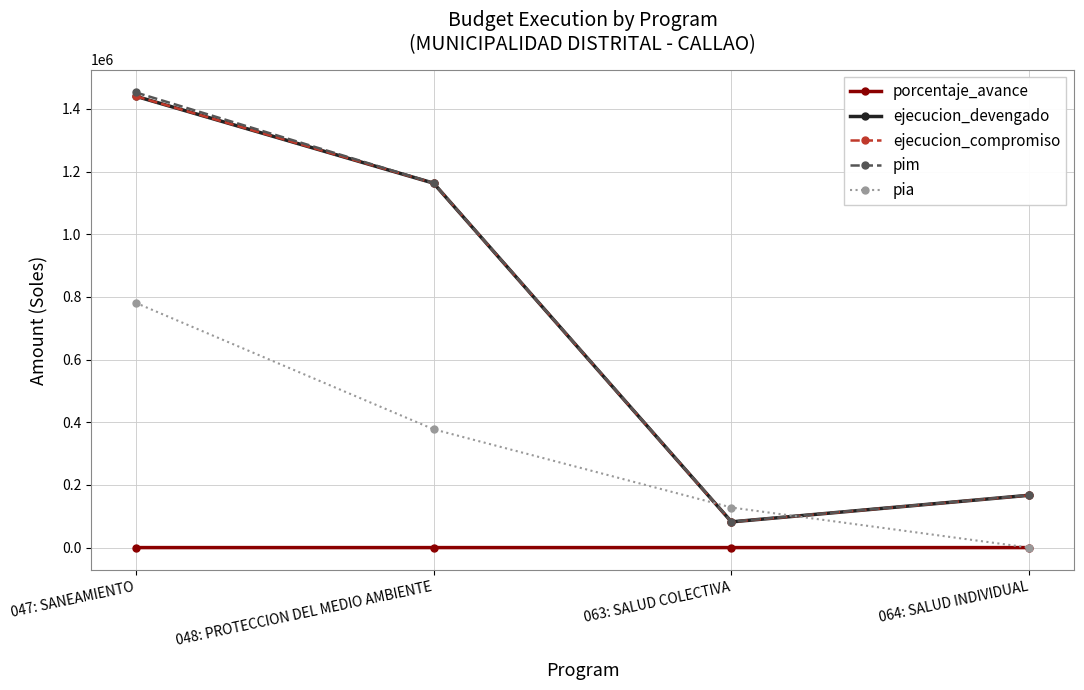

At which label does ejecucion_devengado reach its minimum?

063: SALUD COLECTIVA